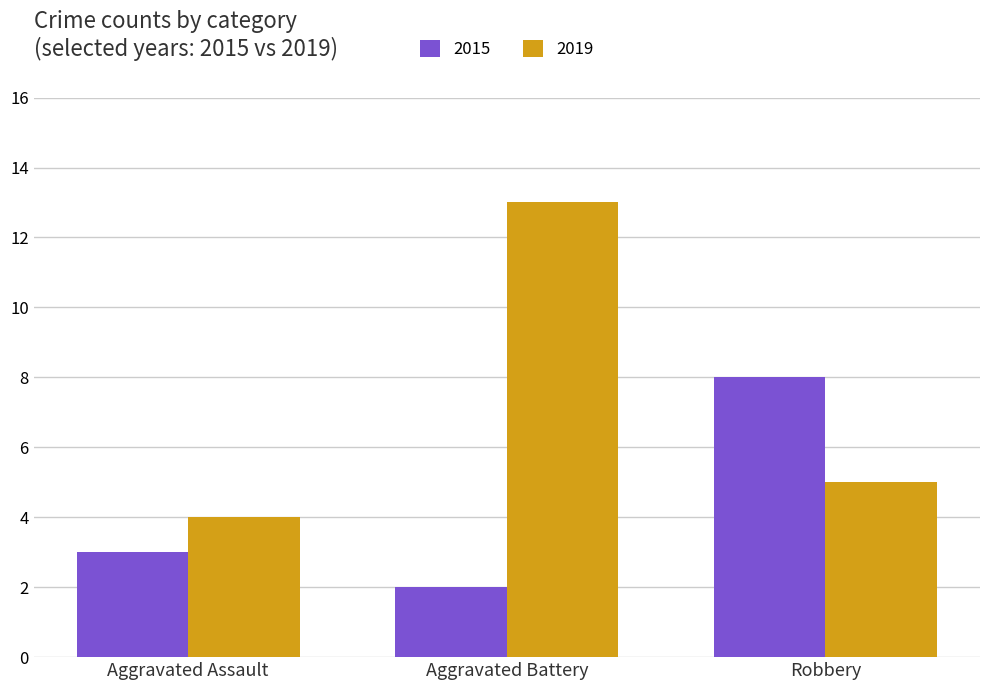

How many distinct data groups are displayed?

2